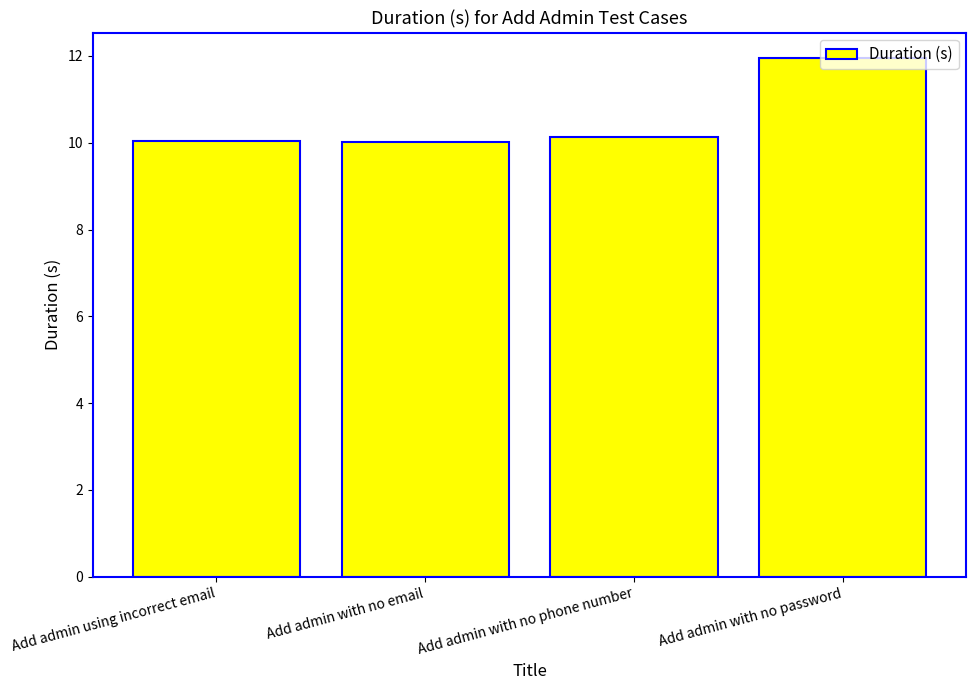

Reading left to right, transcribe all the data shown in this chart.

Add admin using incorrect email=10.0	Add admin with no email=10.0	Add admin with no phone number=10.1	Add admin with no password=11.9